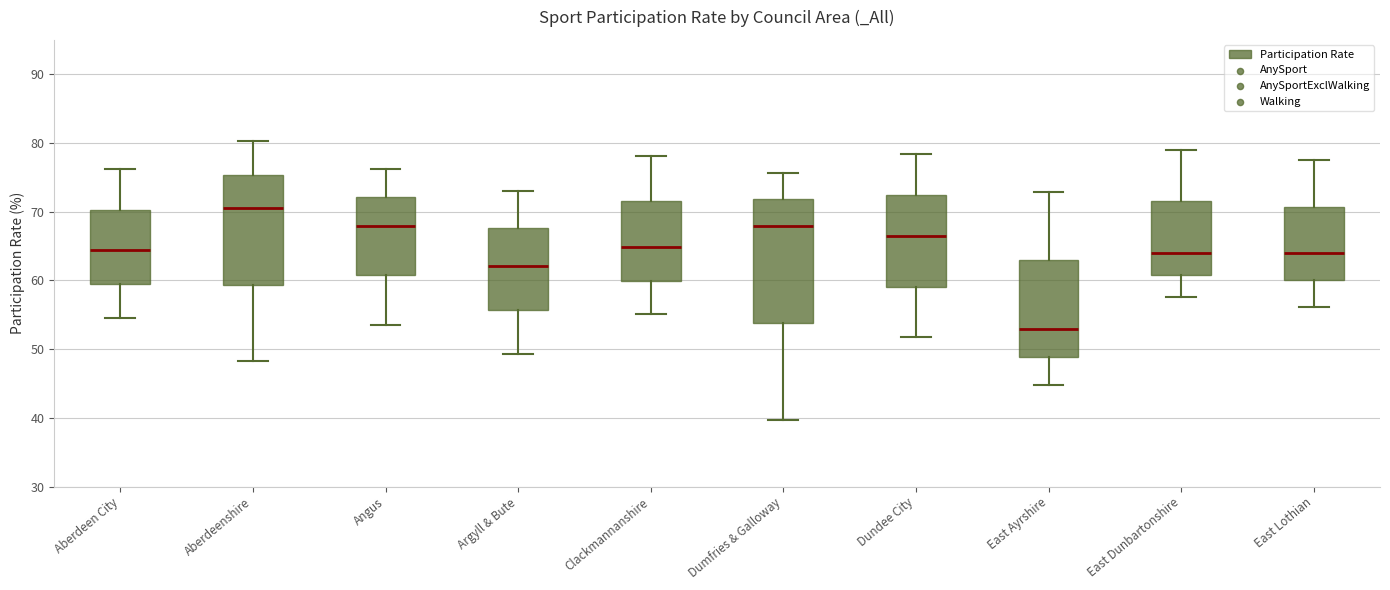

Where does the median line of the box for East Dunbartonshire sit on the y-axis? The values are not printed on the chart, so give them approximately, as read against the axis.

64